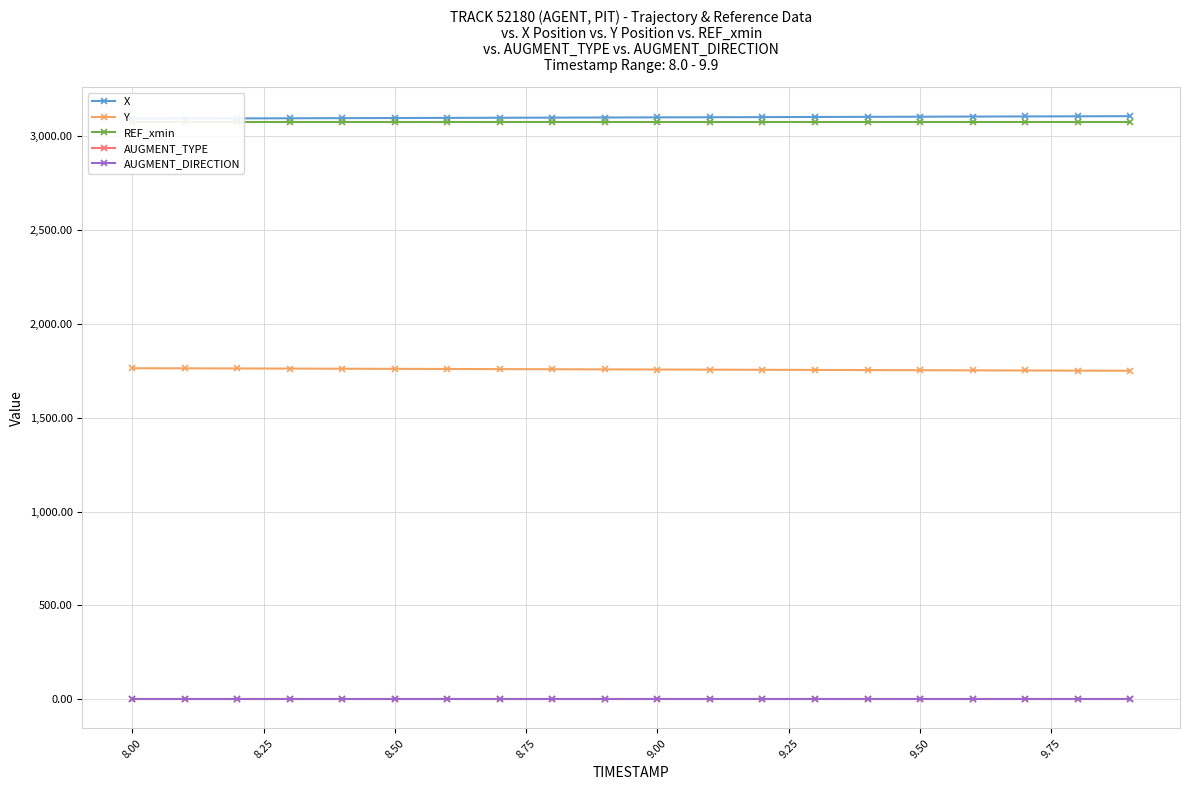

Which series has the largest total across all categories?

X